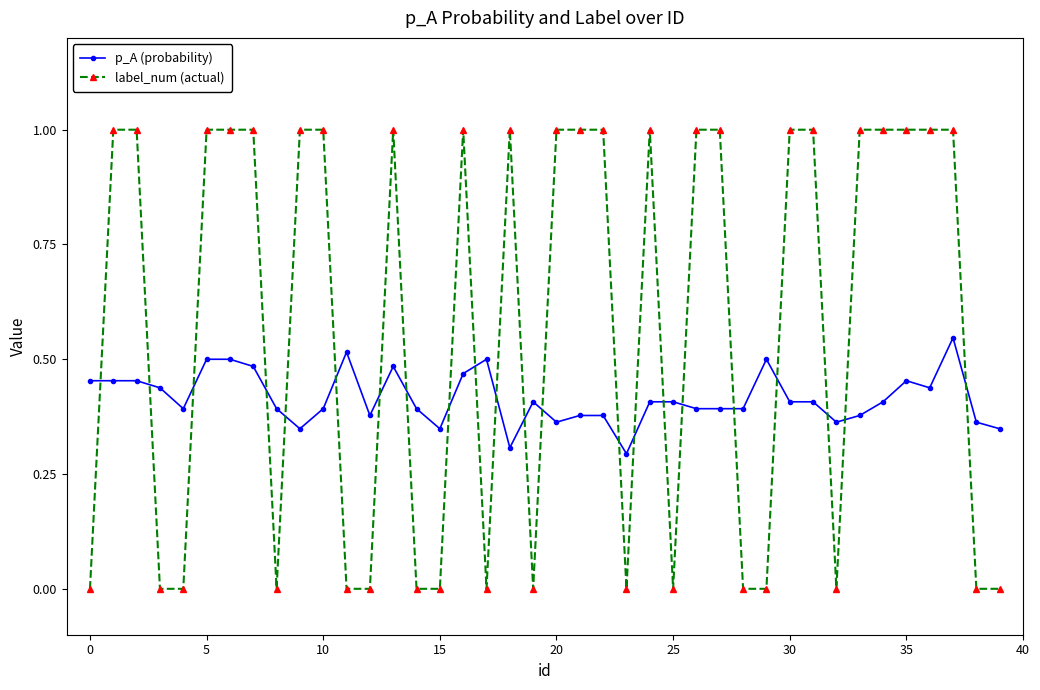

Which series has the largest total across all categories?

label_num (actual)